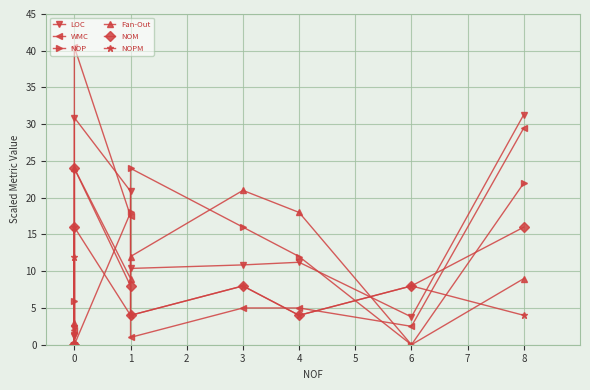

Is it true that LOC equals 5.7 at 1?

False